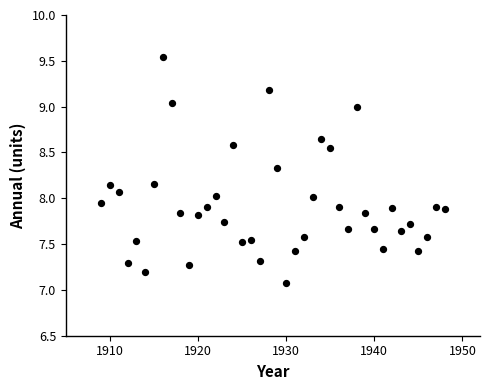

What is the range of X values (max minus min)?

39.0